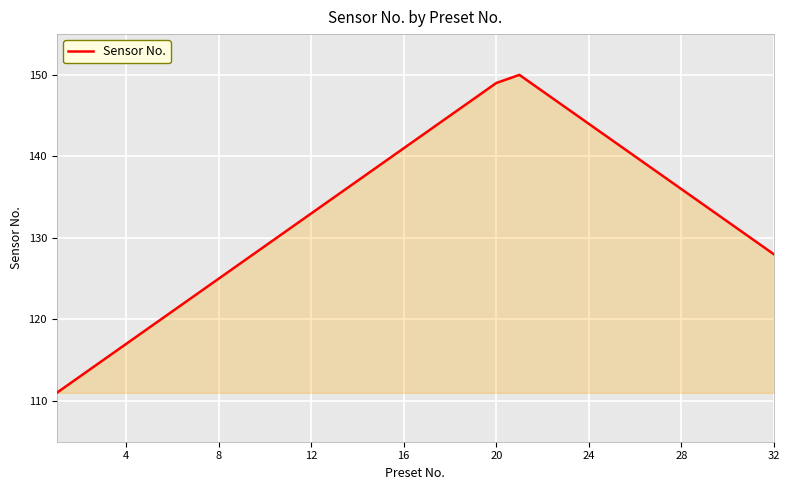

Does the chart display data point markers on the line(s)?

No